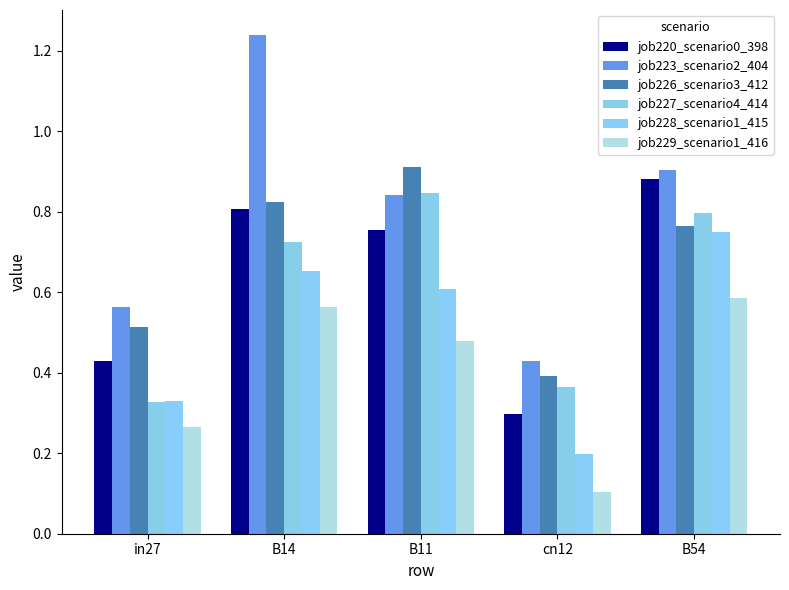

At which category does the chart reach its minimum across all series?

cn12